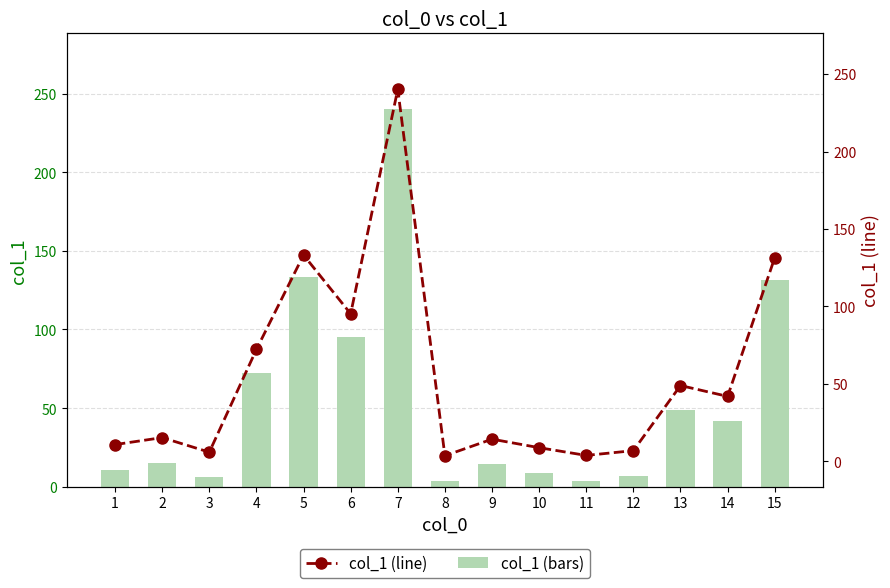

Are the bars grouped side by side (vs. stacked)?

Yes